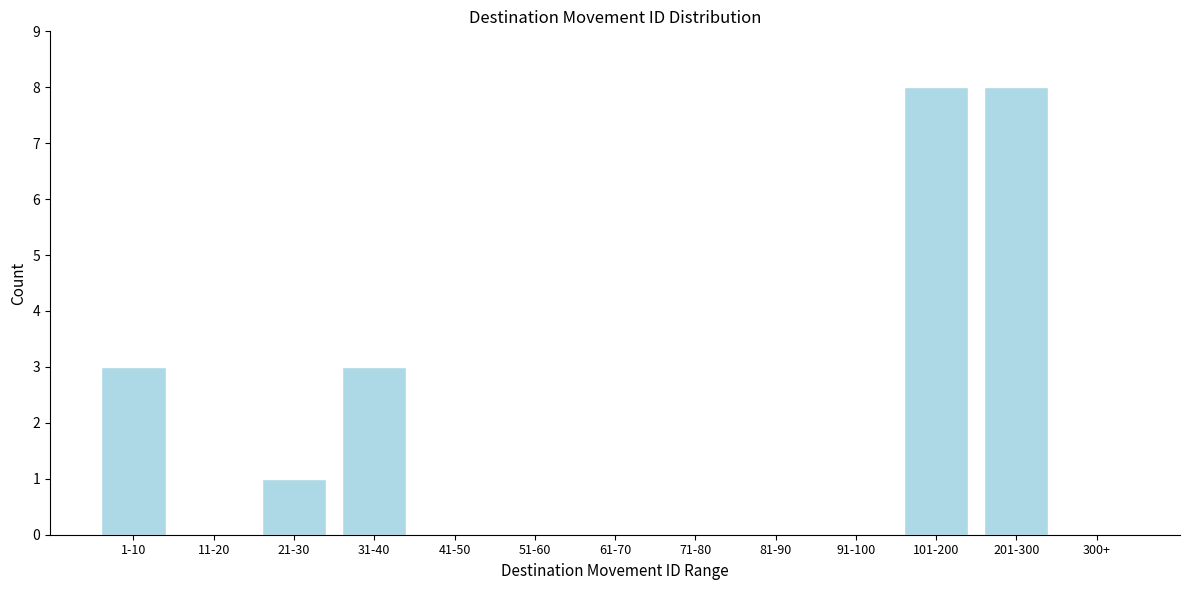

Reading right to left, list all the values displayed in this chart.

300+=0	201-300=8	101-200=8	91-100=0	81-90=0	71-80=0	61-70=0	51-60=0	41-50=0	31-40=3	21-30=1	11-20=0	1-10=3